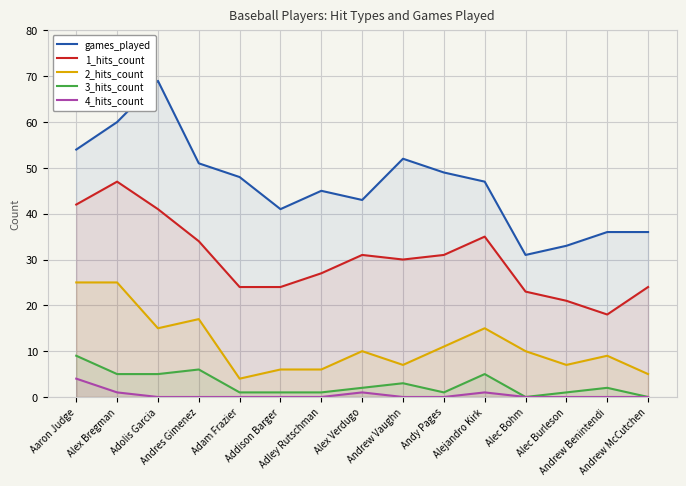

Which label corresponds to the largest value in the chart?

Adolis Garcia